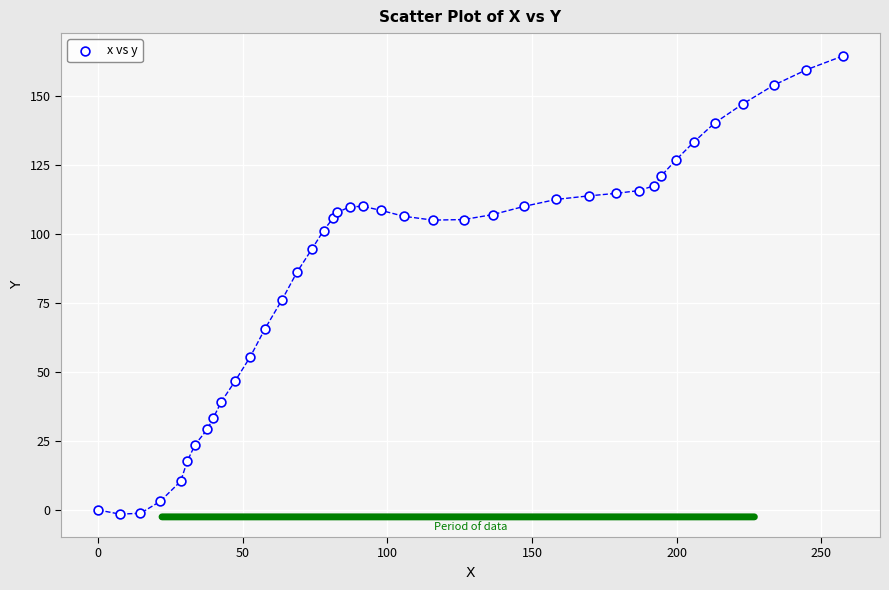

What is the range of X values (max minus min)?

257.4